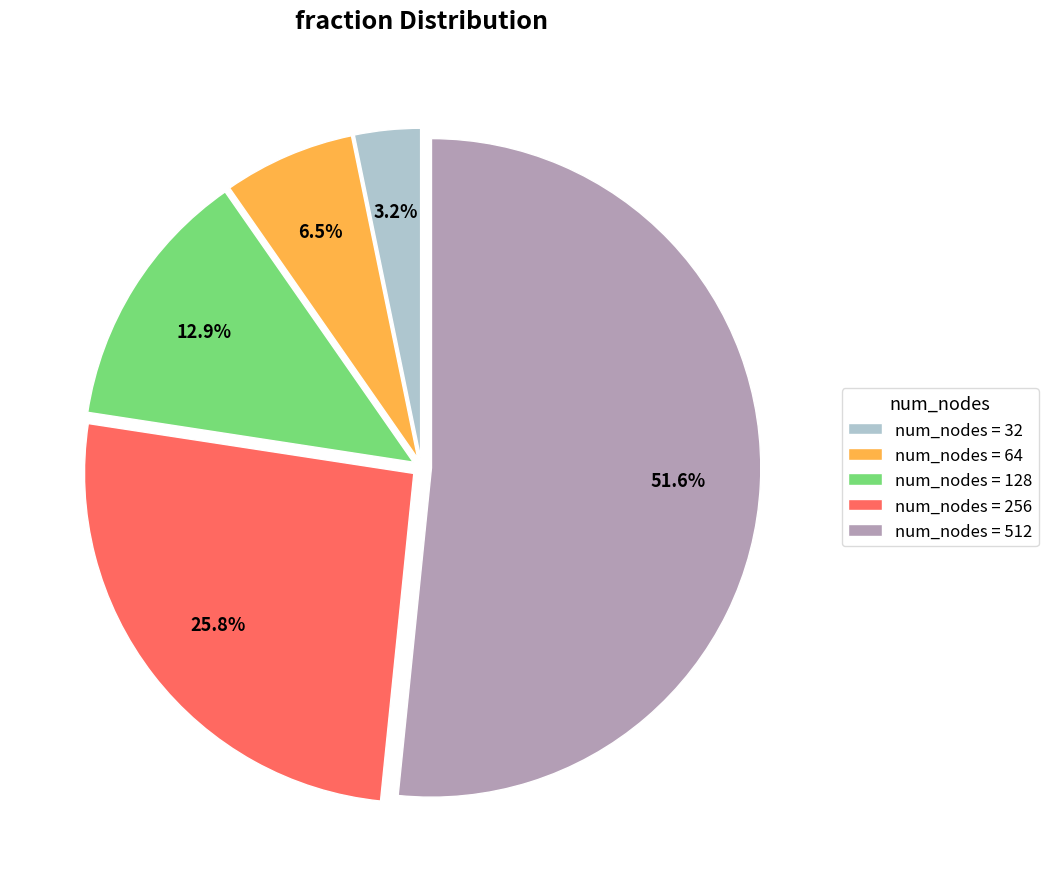

How many slices are in this pie chart?

5